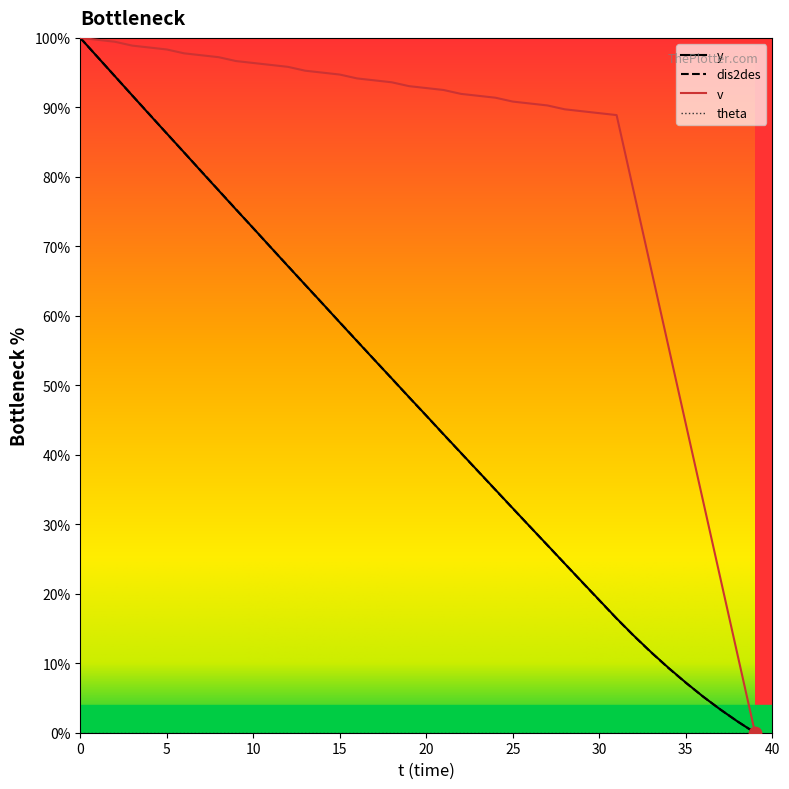

What is the maximum value for dis2des?

100.0